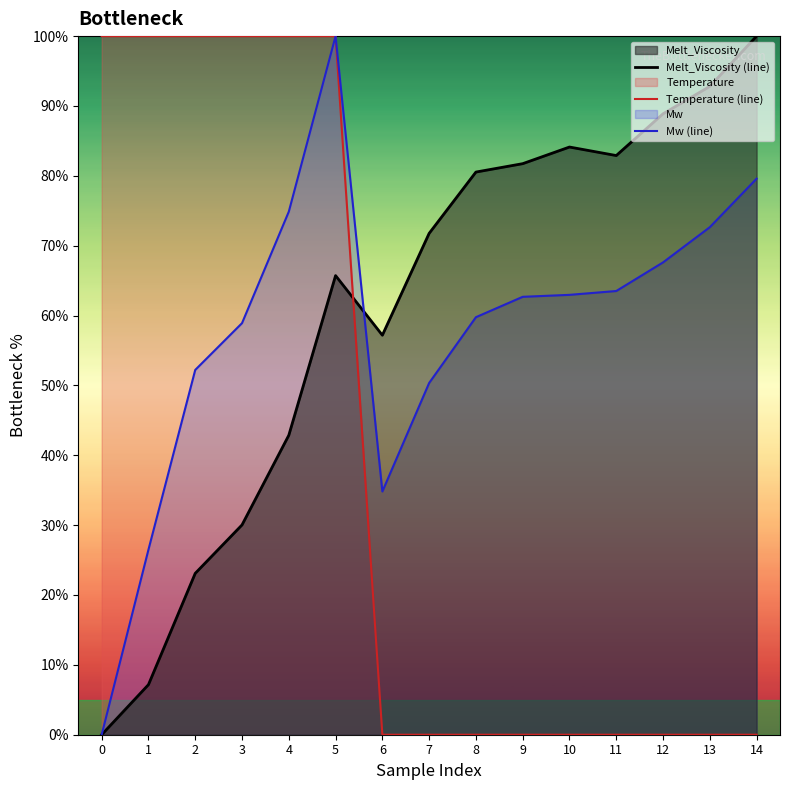

The Melt_Viscosity (line) series shows 55.8 at 8. True or false?

False